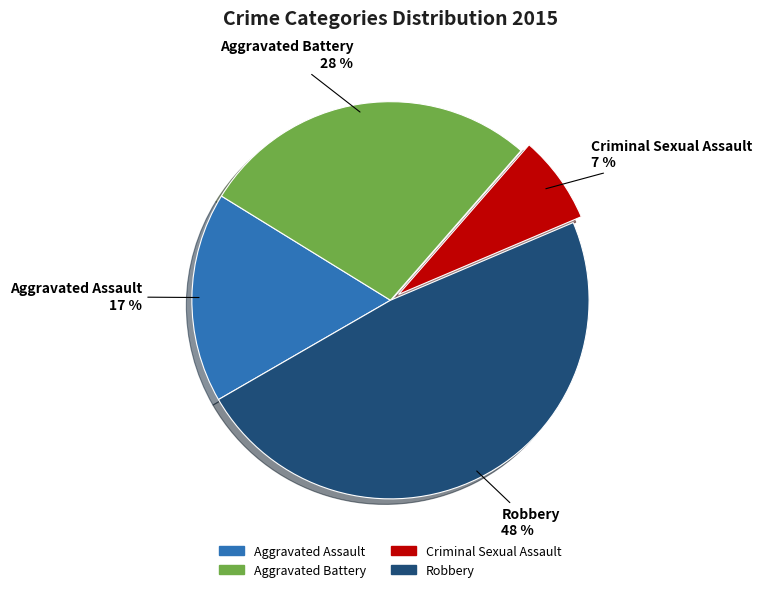

How many slices are in this pie chart?

4